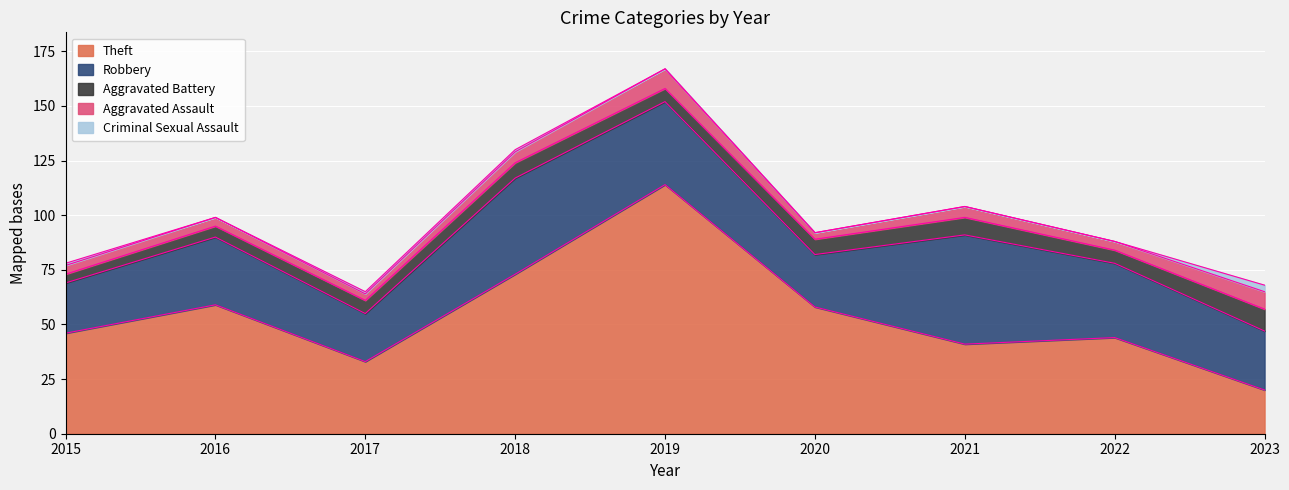

Which has a higher value, 2020 or 2018?

2018